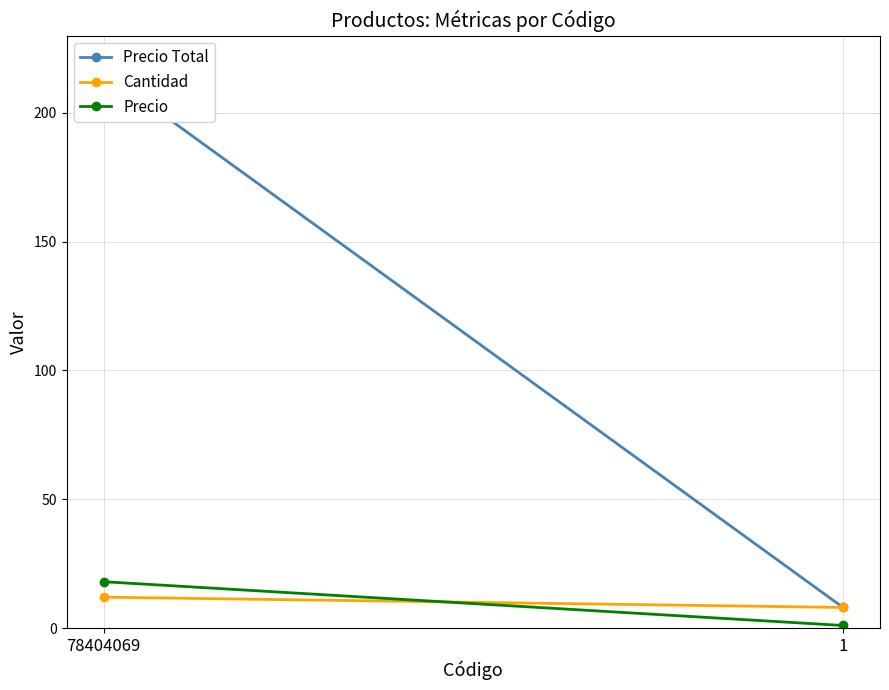

What is the spread (max minus min) of values at 78404069?

204